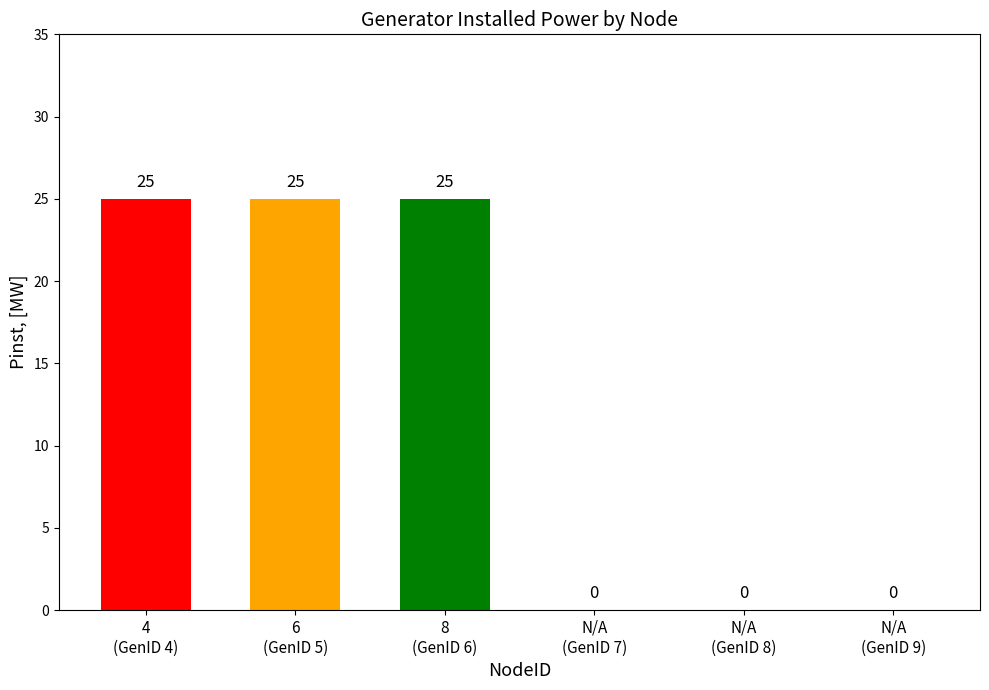

What is the greatest value displayed?

25